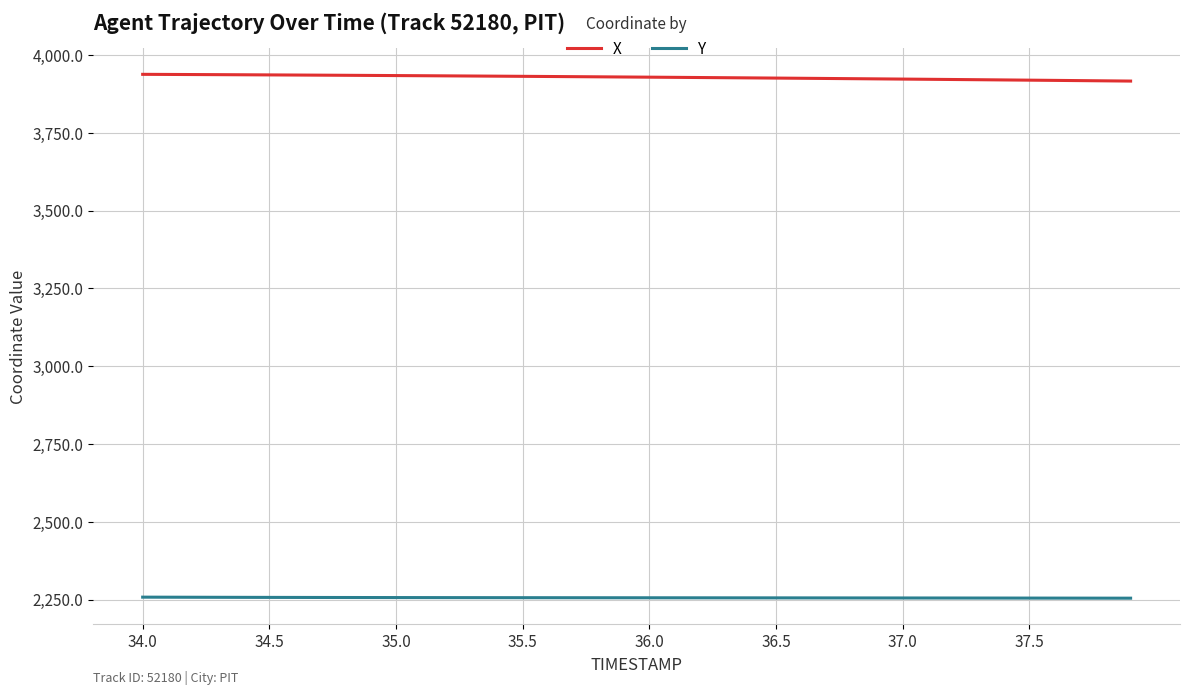

How many values in the Y series are below 2255?

9